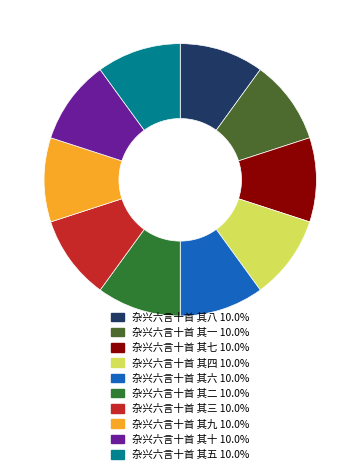

How many segments does this pie chart have?

10